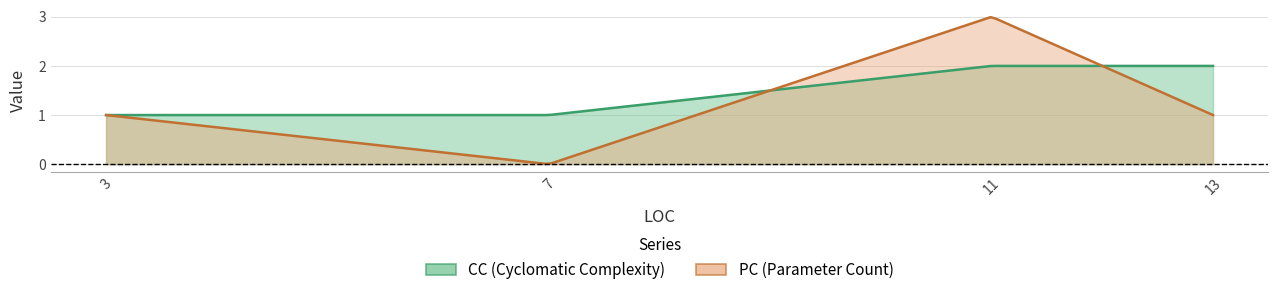

The CC series shows 1 at 13. True or false?

False